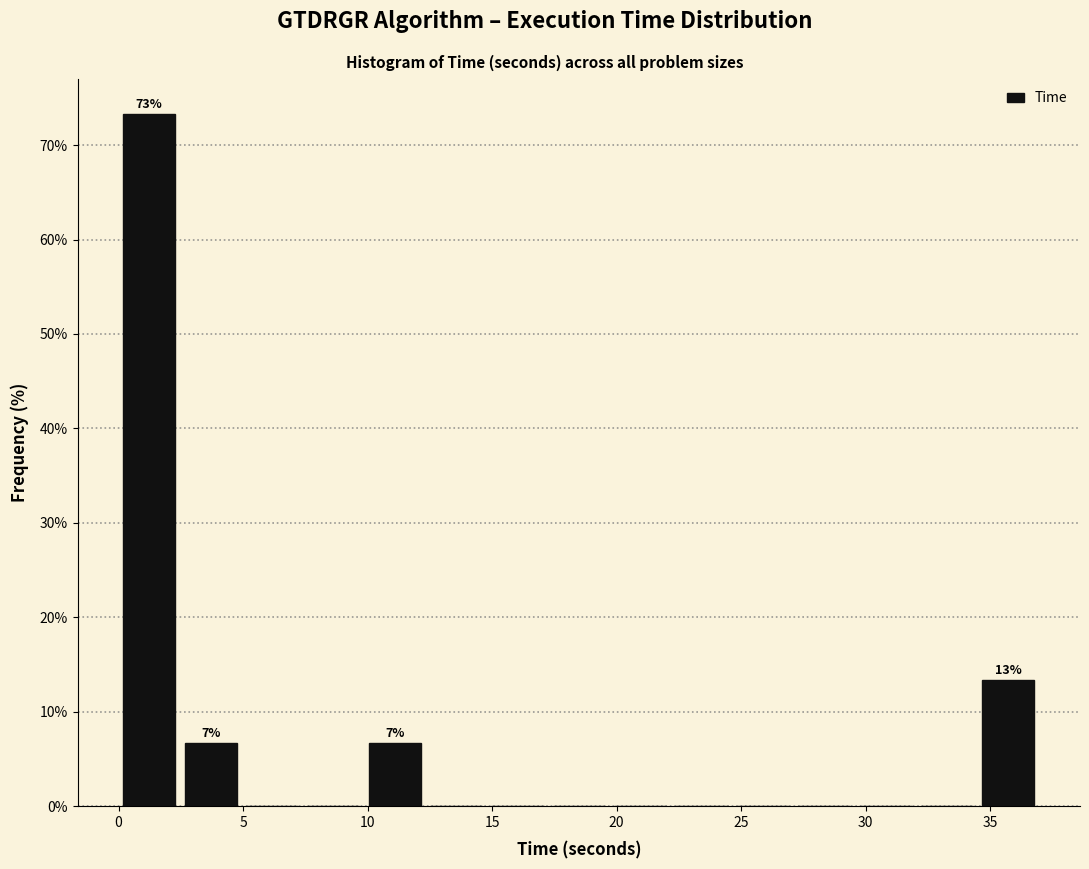

Over which range of the x-axis is the bar tallest?

0.0 to 2.5